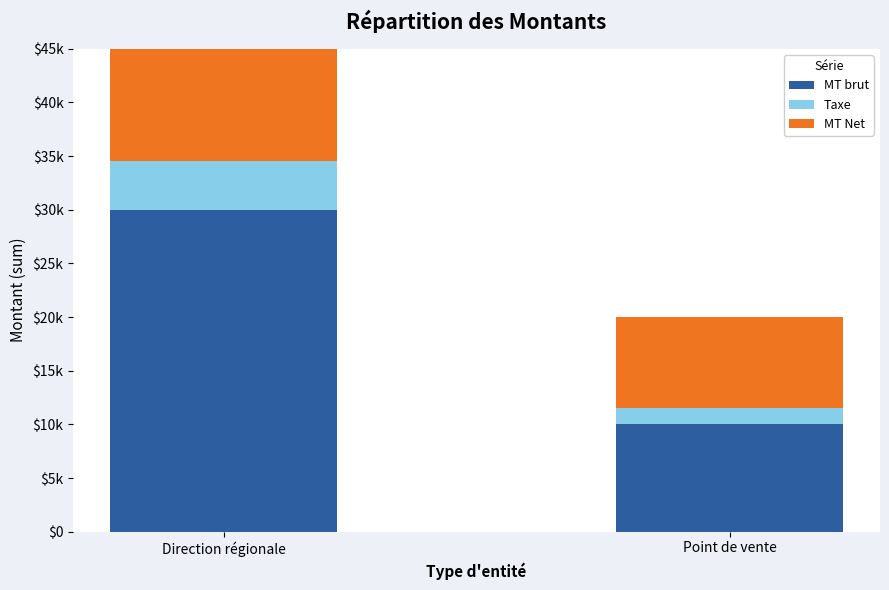

Which series has the largest range (max minus min)?

MT brut